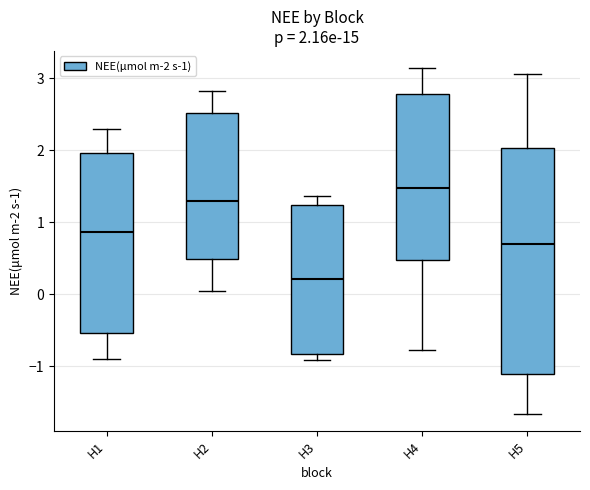

Which box's median line is the lowest?

H3